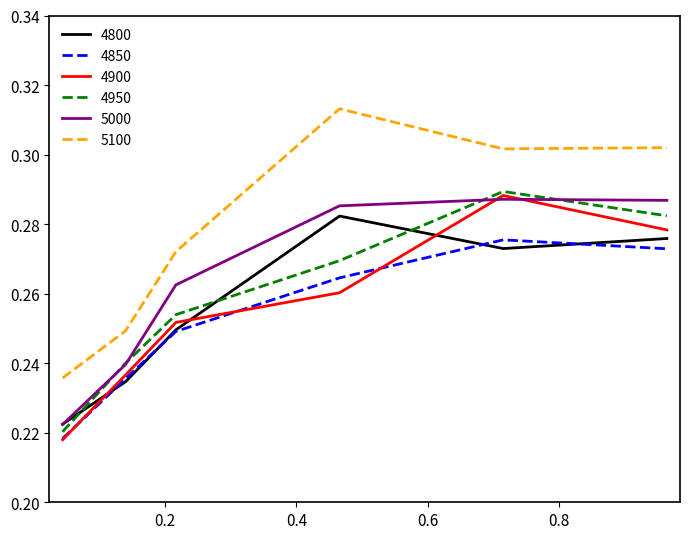

True or false: 5100 and 5000 intersect in this chart.

False